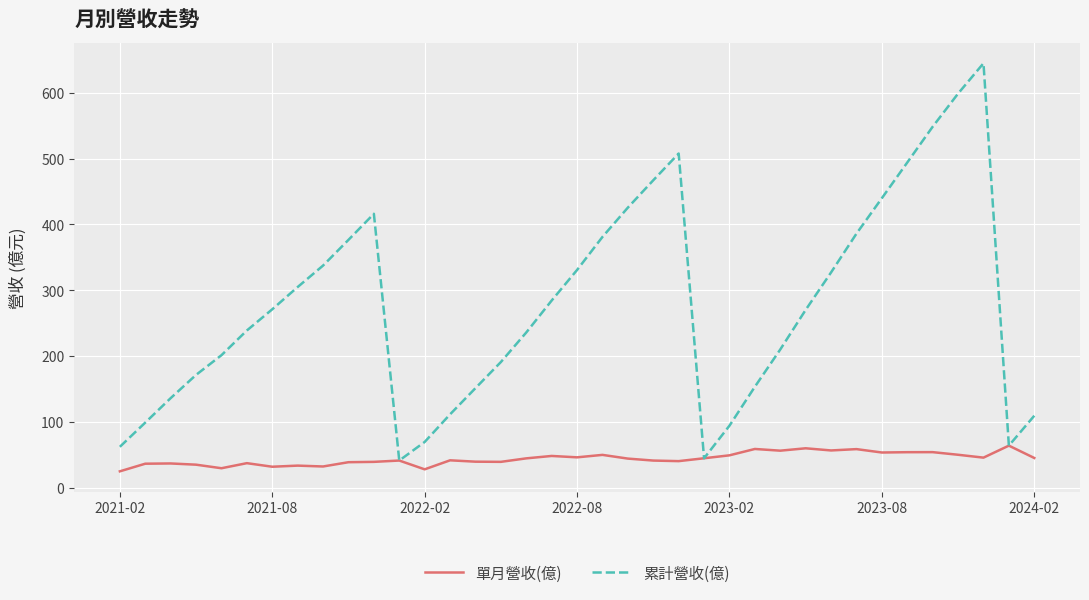

Rank the series by their maximum value, from highest to lowest.

累計營收(億), 單月營收(億)